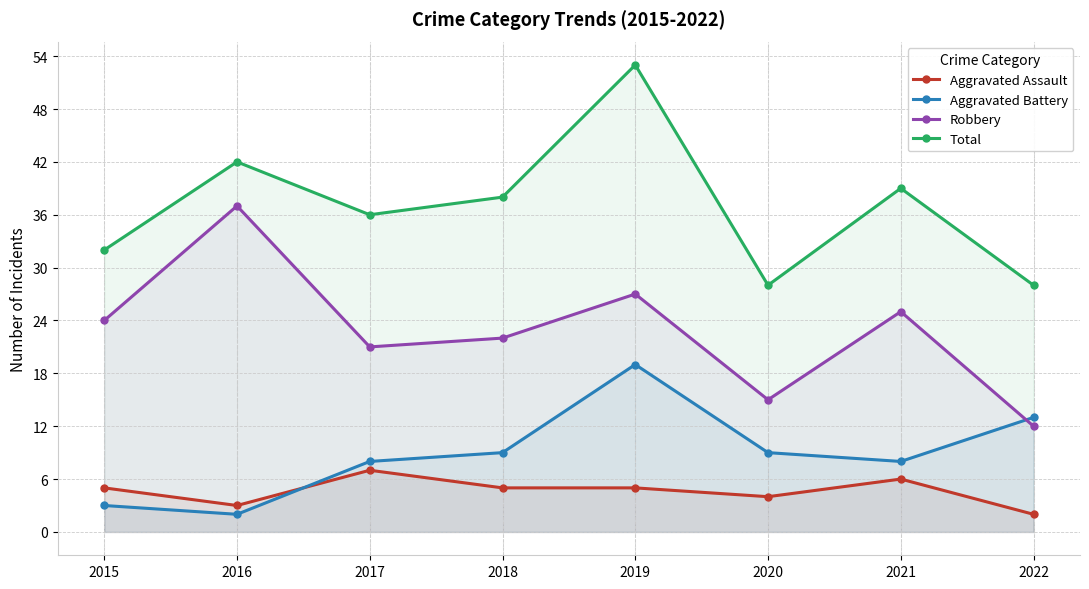

What is the greatest value displayed?

53